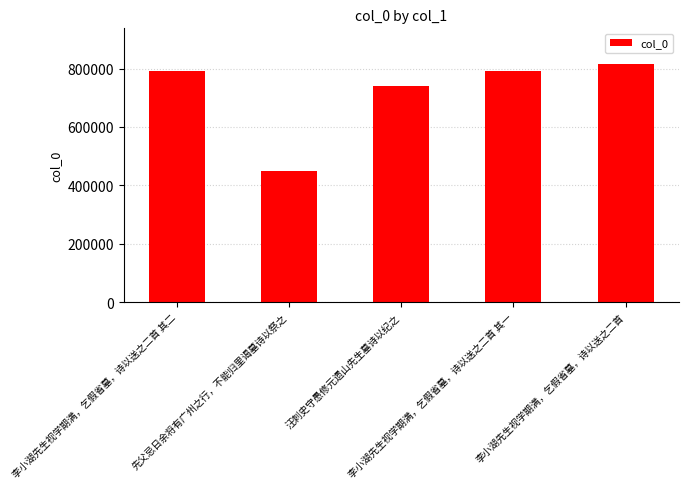

Approximately how many times larger is the value at 李小湖先生视学期满，乞假省墓，诗以送之二首 其二 compared to 李小湖先生视学期满，乞假省墓，诗以送之二首 其一?

1.0